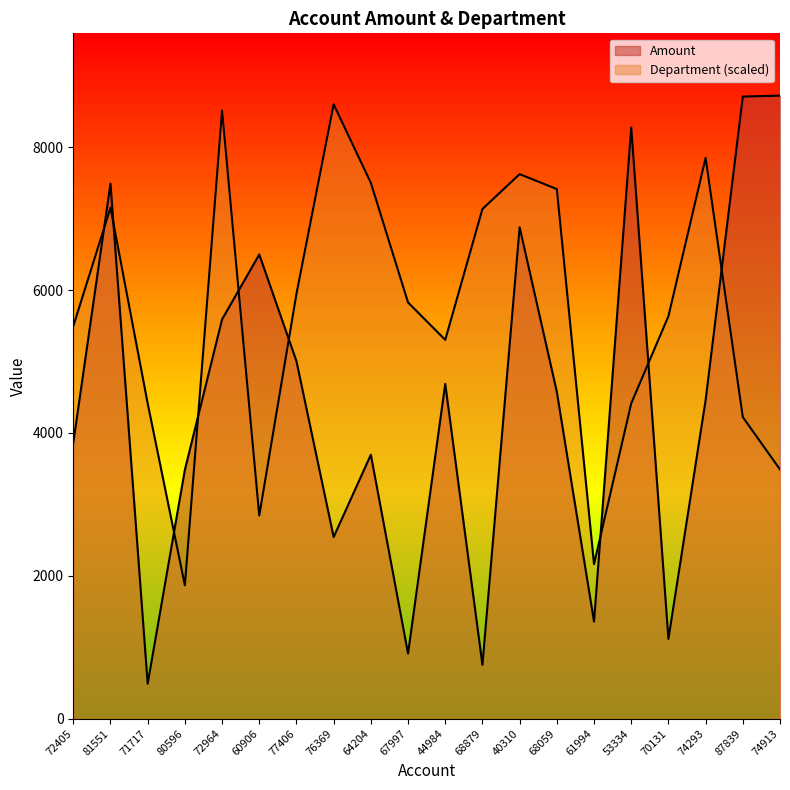

At which category does Amount reach its first local valley?

71717